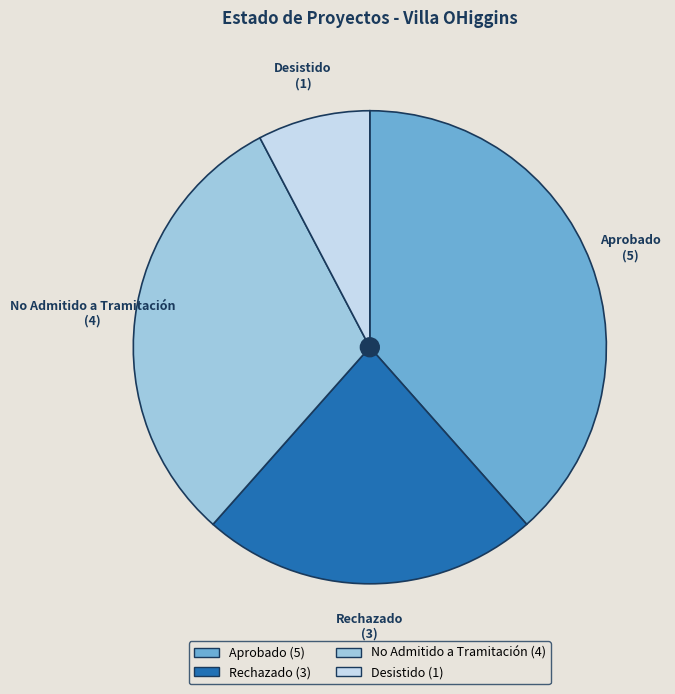

Which slice is the largest?

Aprobado